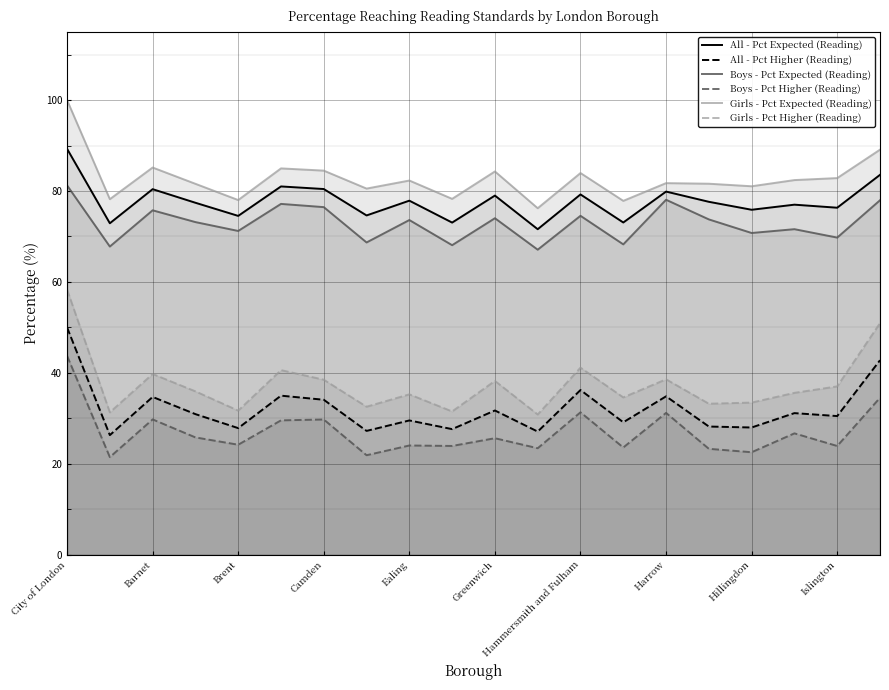

Reading right to left, extract all data points from this chart.

All - Pct Expected (Reading): 83.6	76.3	77.0	75.9	77.6	79.9	73.1	79.2	71.6	79.0	73.1	77.9	74.6	80.4	81.0	74.5	77.4	80.4	72.9	89.3
All - Pct Higher (Reading): 42.8	30.5	31.1	28.0	28.2	34.8	29.1	36.2	27.1	31.7	27.6	29.5	27.2	34.1	35.0	27.9	30.9	34.7	26.3	50.0
Boys - Pct Expected (Reading): 78.0	69.8	71.6	70.8	73.8	78.1	68.3	74.5	67.1	74.0	68.1	73.6	68.7	76.5	77.2	71.2	73.2	75.8	67.8	81.2
Boys - Pct Higher (Reading): 34.5	23.9	26.7	22.6	23.3	31.2	23.6	31.3	23.4	25.6	23.9	24.0	21.9	29.8	29.6	24.2	25.8	29.8	21.5	43.8
Girls - Pct Expected (Reading): 89.1	82.8	82.4	81.0	81.6	81.7	77.8	84.0	76.2	84.3	78.3	82.3	80.5	84.5	85.0	78.0	81.6	85.2	78.2	100.0
Girls - Pct Higher (Reading): 50.9	37.0	35.6	33.5	33.2	38.6	34.6	41.1	30.9	38.2	31.5	35.3	32.6	38.5	40.6	31.7	35.9	39.8	31.3	58.3